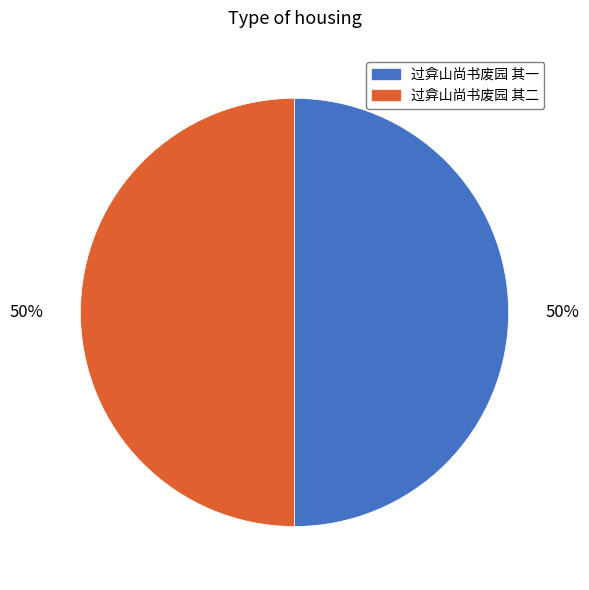

To the nearest percent, what percentage of the pie is 过弇山尚书废园 其一?

50%